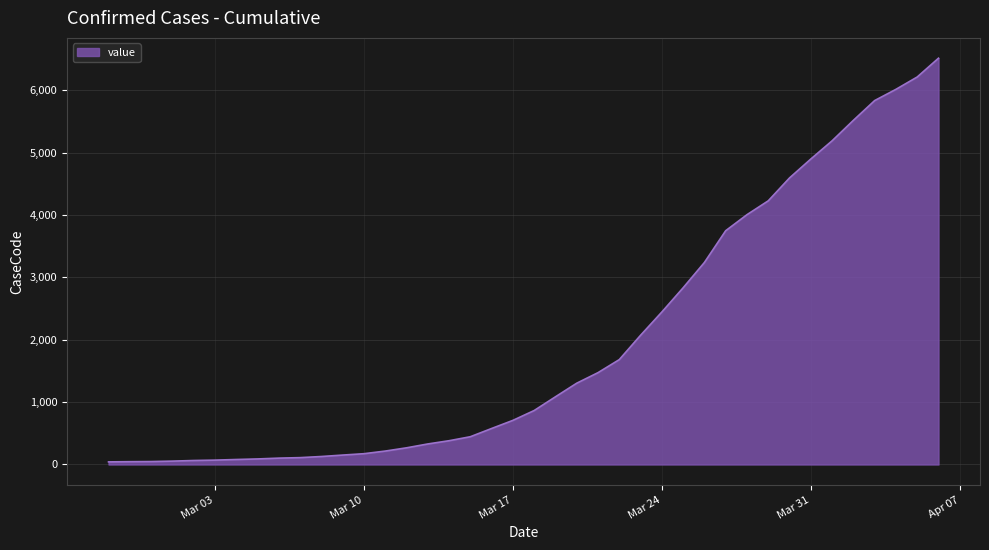

What is the difference between the maximum and minimum values?

6470